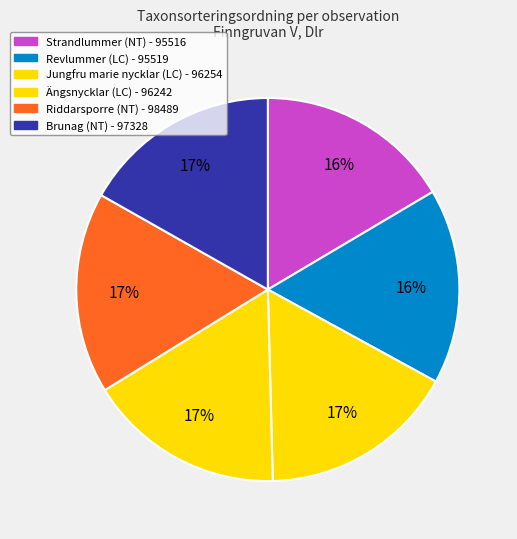

How many slices are in this pie chart?

6